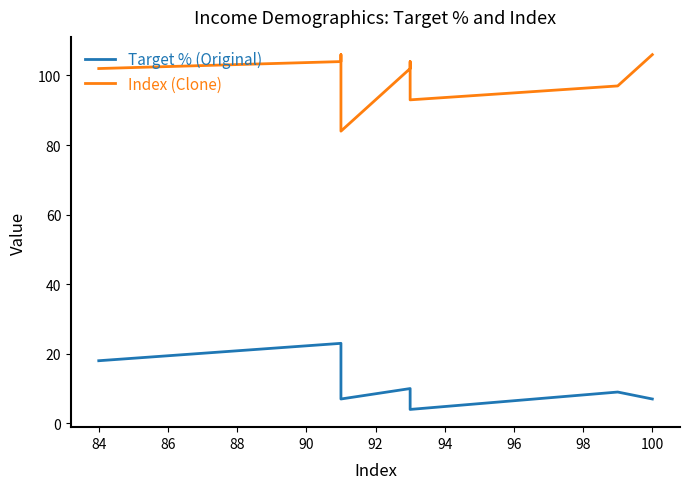

At how many categories does at least one series exceed 87?

8